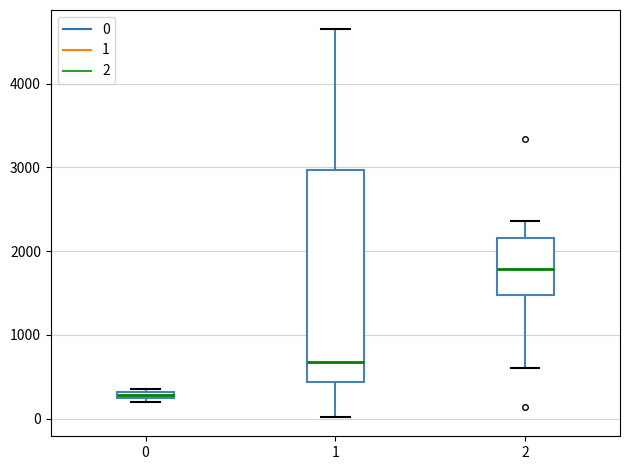

Where does the median line of the box at x = 2 sit on the y-axis? The values are not printed on the chart, so give them approximately, as read against the axis.

1800